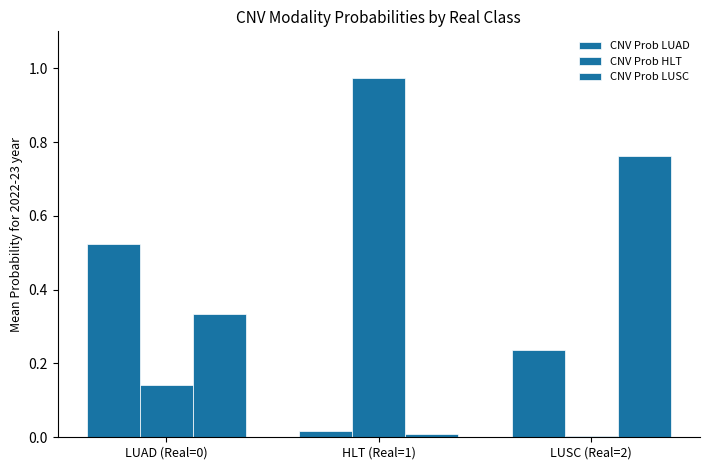

Count the number of categories in the chart.

3